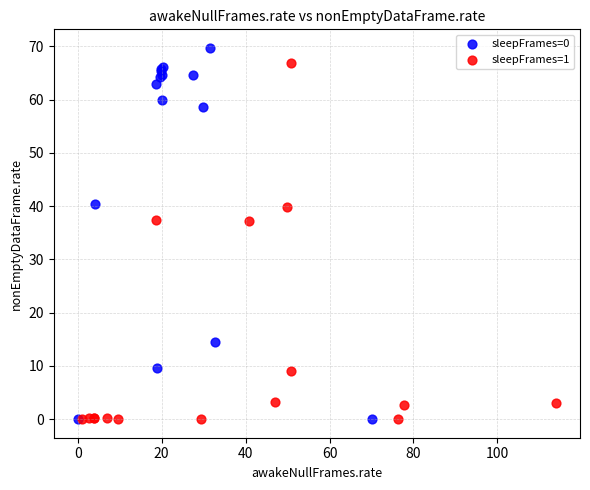

What are all the series names shown in the legend?

sleepFrames=0, sleepFrames=1